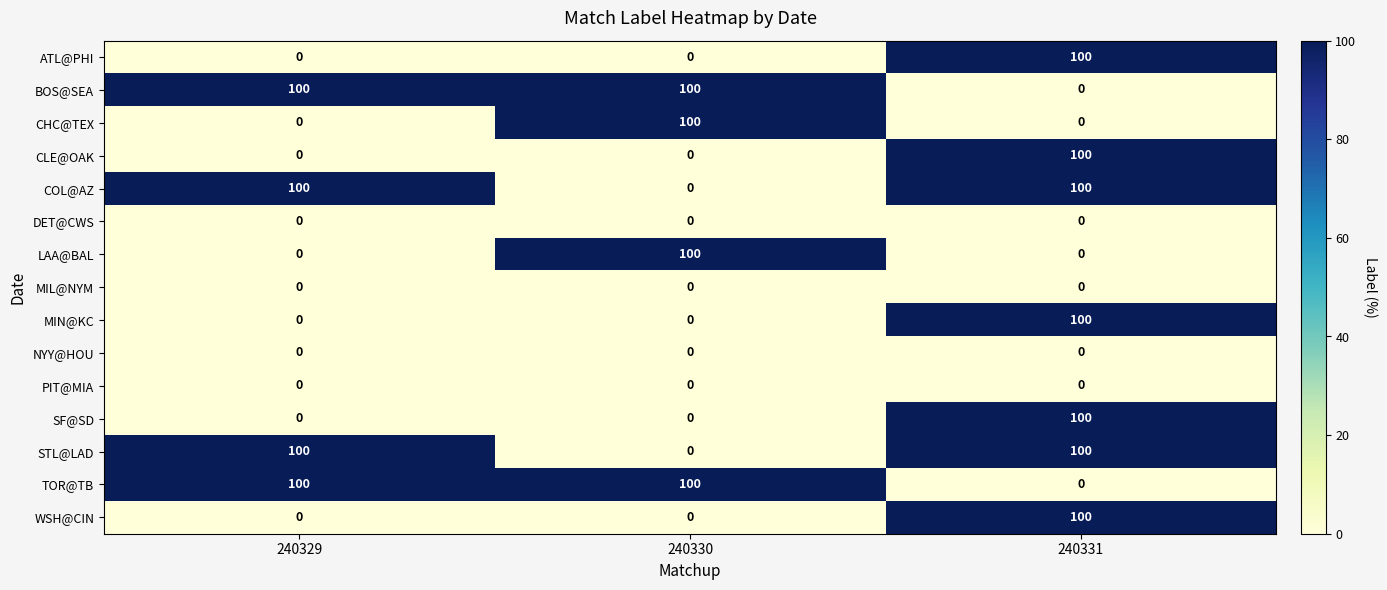

The MIL@NYM series shows 0 at 240331. True or false?

True